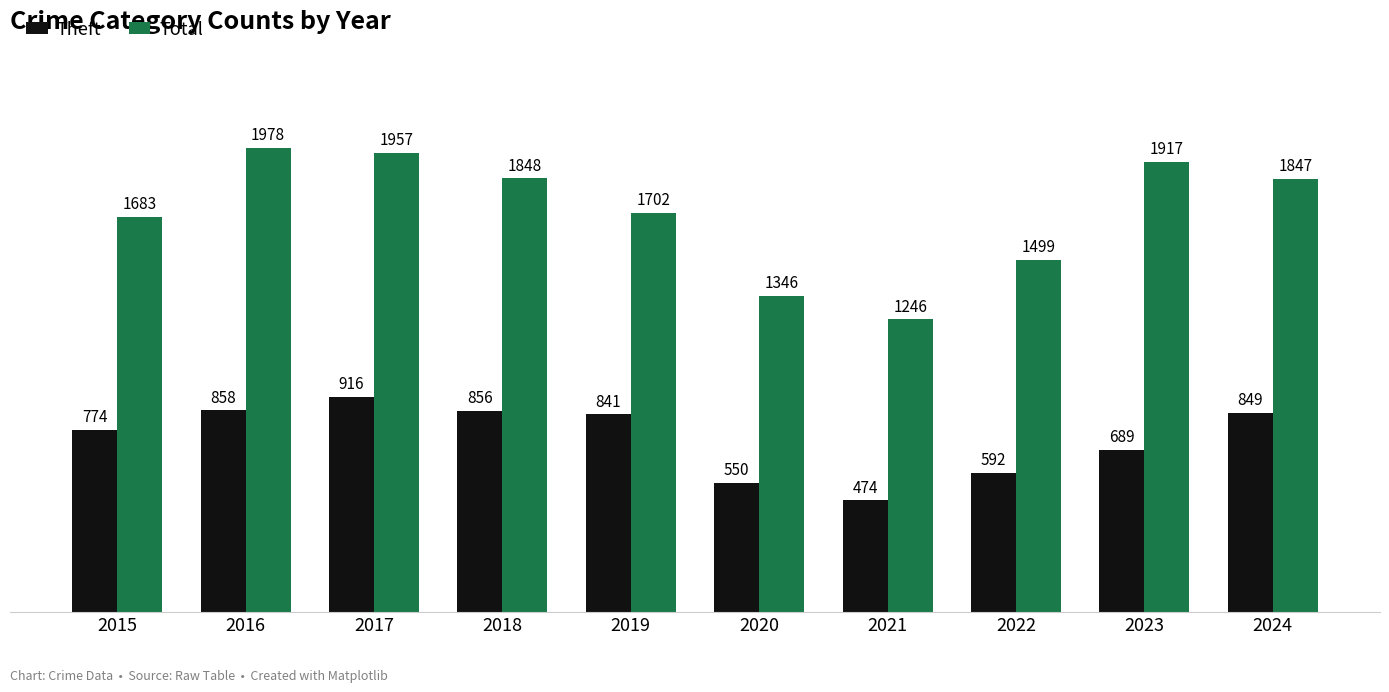

How many categories are shown in the chart?

10